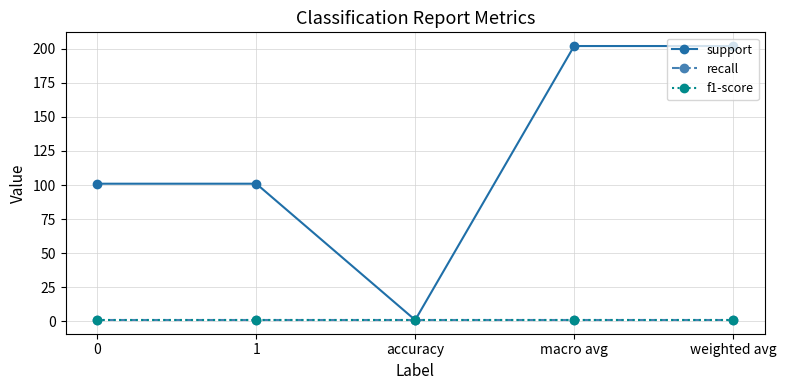

At which category is the sum across all series the highest?

macro avg